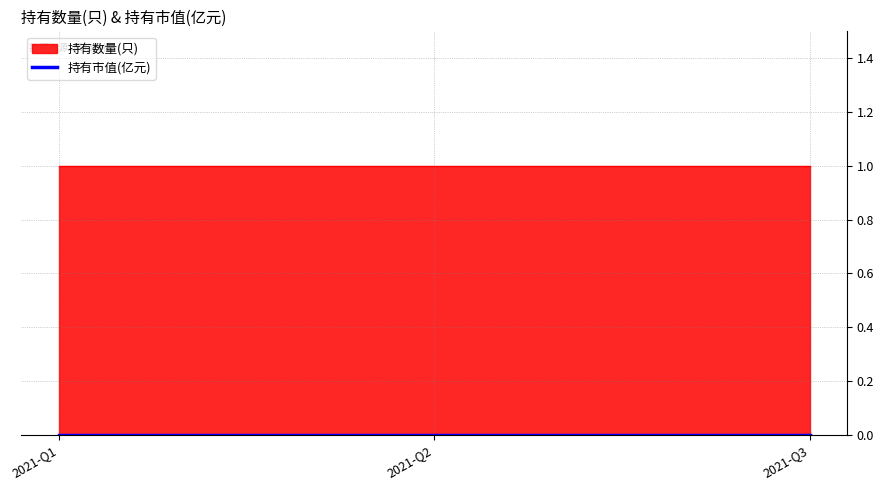

Reading left to right, transcribe all the data shown in this chart.

持有数量(只): 2021-Q1=1	2021-Q2=1	2021-Q3=1
持有市值(亿元): 2021-Q1=0	2021-Q2=0	2021-Q3=0